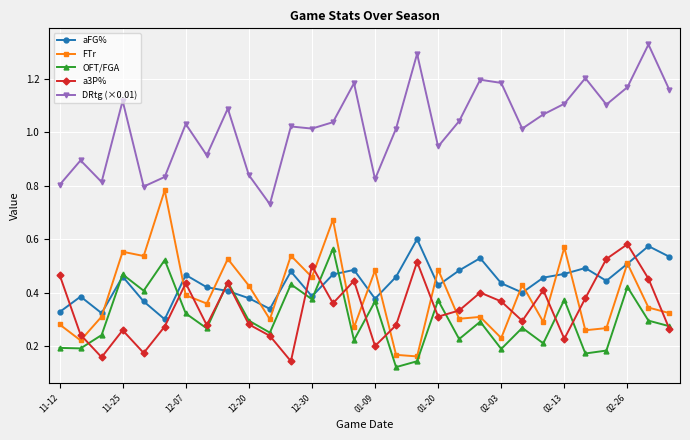

True or false: DRtg (×0.01) has more than 0 points higher than both neighbors.

True